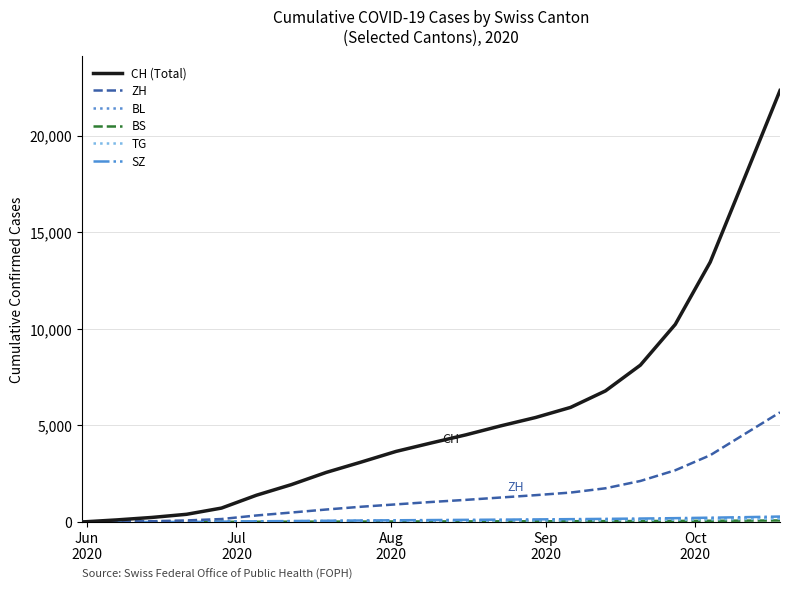

Which series has the largest total across all categories?

CH (Total)